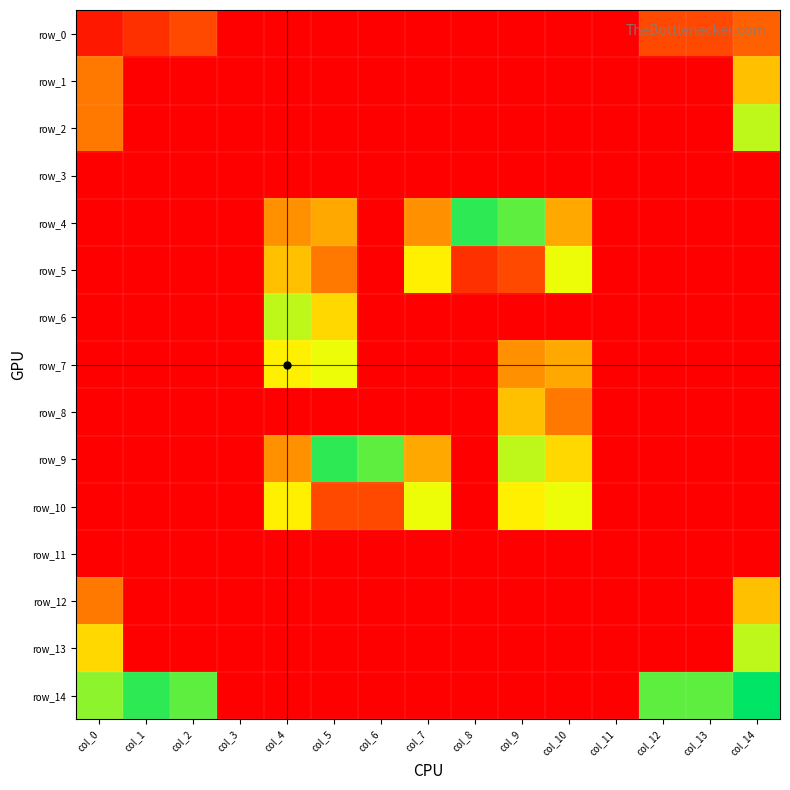

The row_11 series shows -1 at col_10. True or false?

False